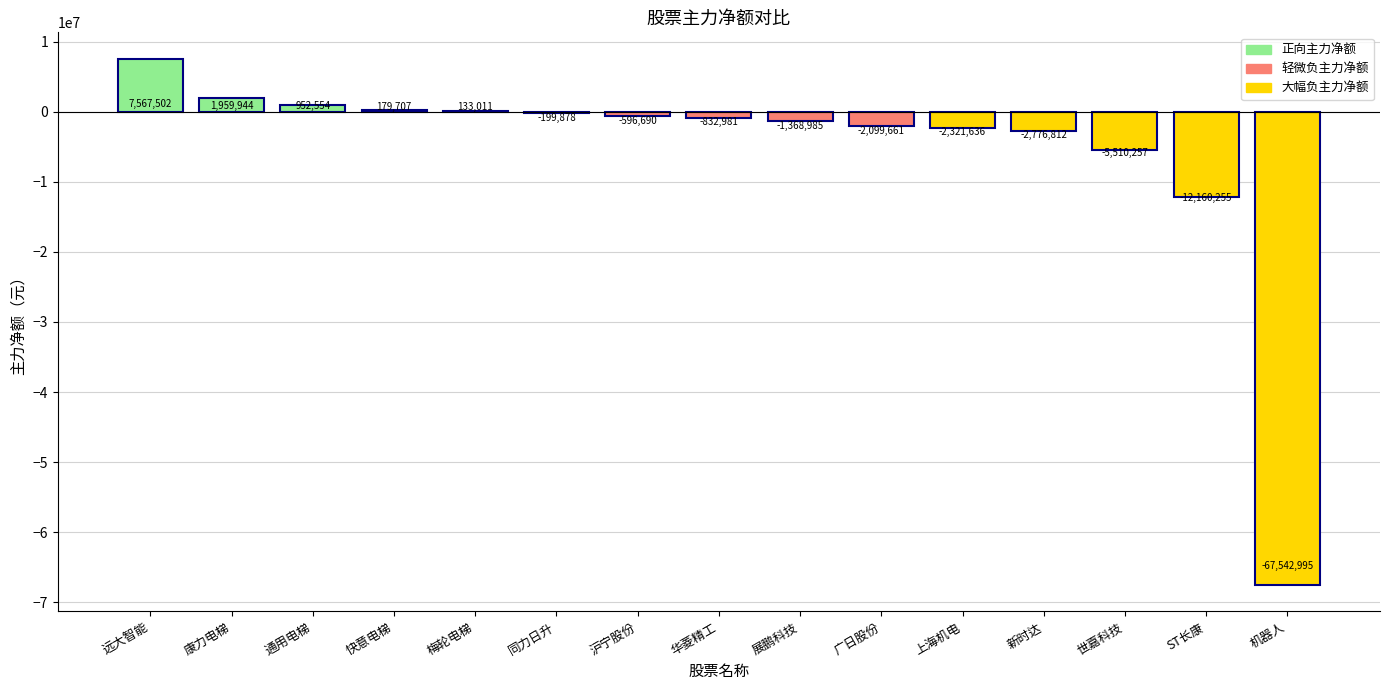

How many categories are shown in the chart?

15